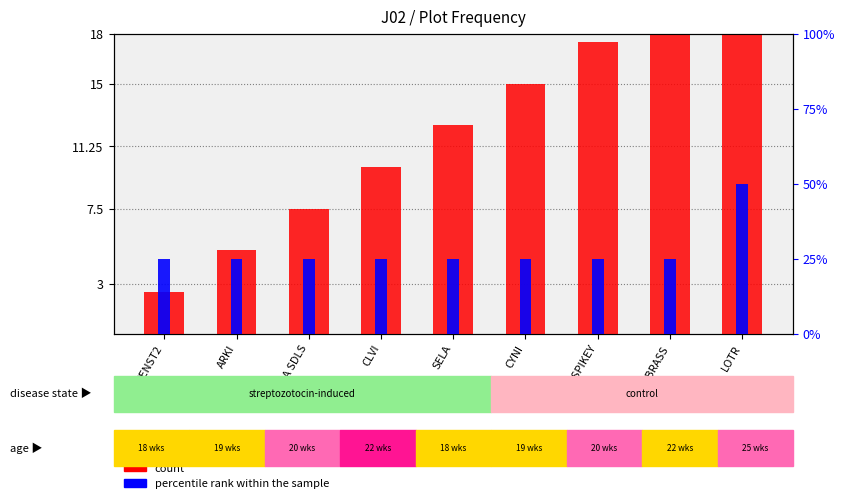

Reading left to right, what are all the values shown in this chart?

count: PENST2=2.5	ARKI=5.0	ABLA SDLS=7.5	CLVI=10.0	SELA=12.5	CYNI=15.0	UK SPIKEY=17.5	UKBRASS=20.0	LOTR=22.5
percentile rank within the sample: PENST2=1.0	ARKI=1.0	ABLA SDLS=1.0	CLVI=1.0	SELA=1.0	CYNI=1.0	UK SPIKEY=1.0	UKBRASS=1.0	LOTR=2.0